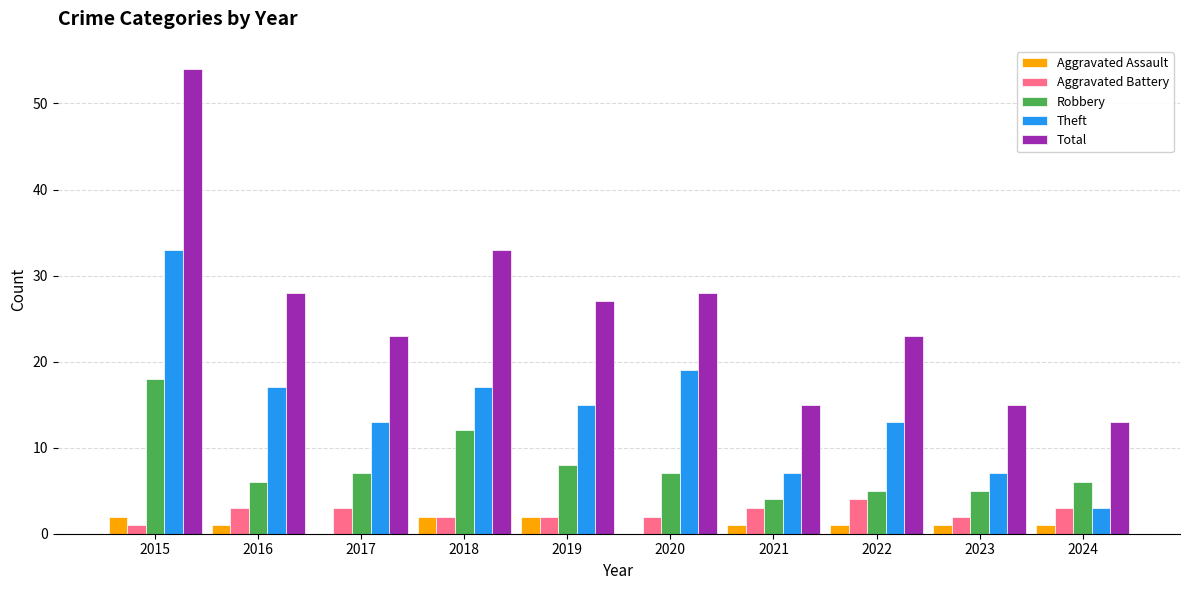

Count the number of categories in the chart.

10